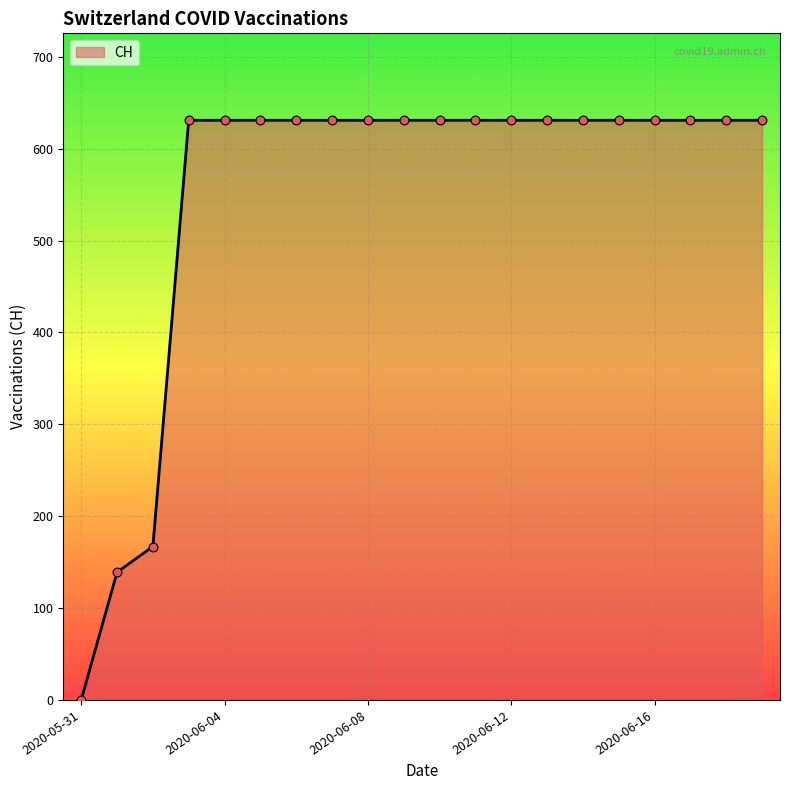

What is the difference between the maximum and minimum values?

631